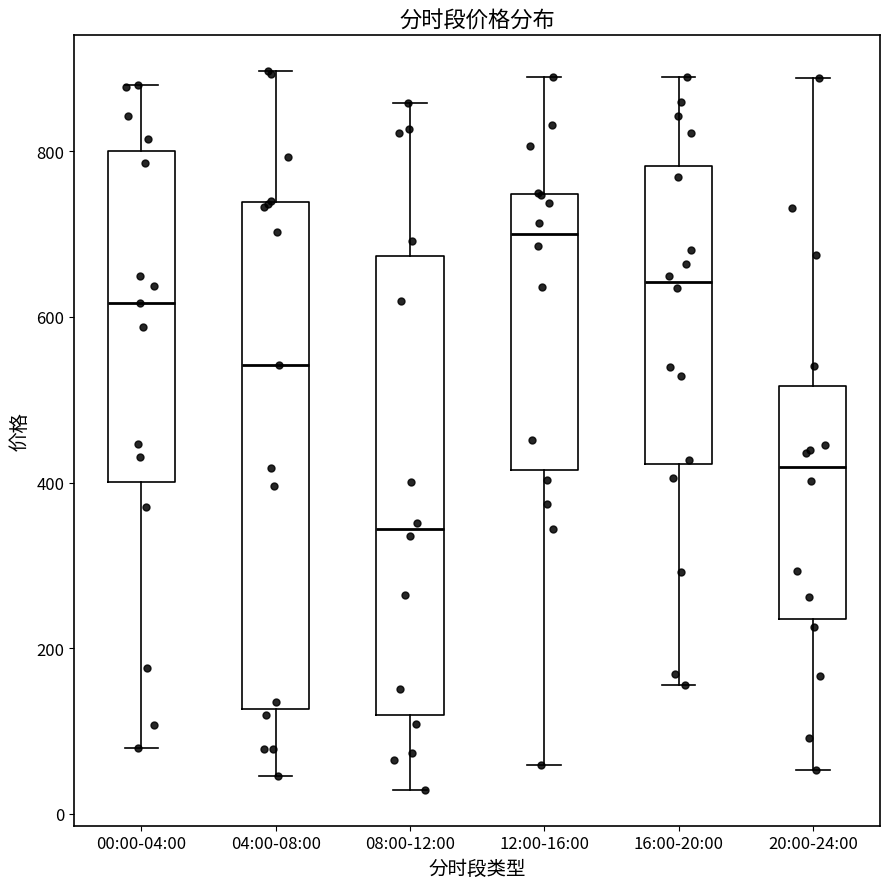

Reading left to right, read every box against the y-axis: the position of its median line, the range the box covers, and the ends of its whiskers. The values are not printed on the chart, so give them approximately, as read against the axis.

00:00-04:00: median 620, box 400 to 800, whiskers 80 to 880
04:00-08:00: median 540, box 120 to 740, whiskers 40 to 900
08:00-12:00: median 340, box 120 to 680, whiskers 20 to 860
12:00-16:00: median 700, box 420 to 740, whiskers 60 to 880
16:00-20:00: median 640, box 420 to 780, whiskers 160 to 880
20:00-24:00: median 420, box 240 to 520, whiskers 60 to 880